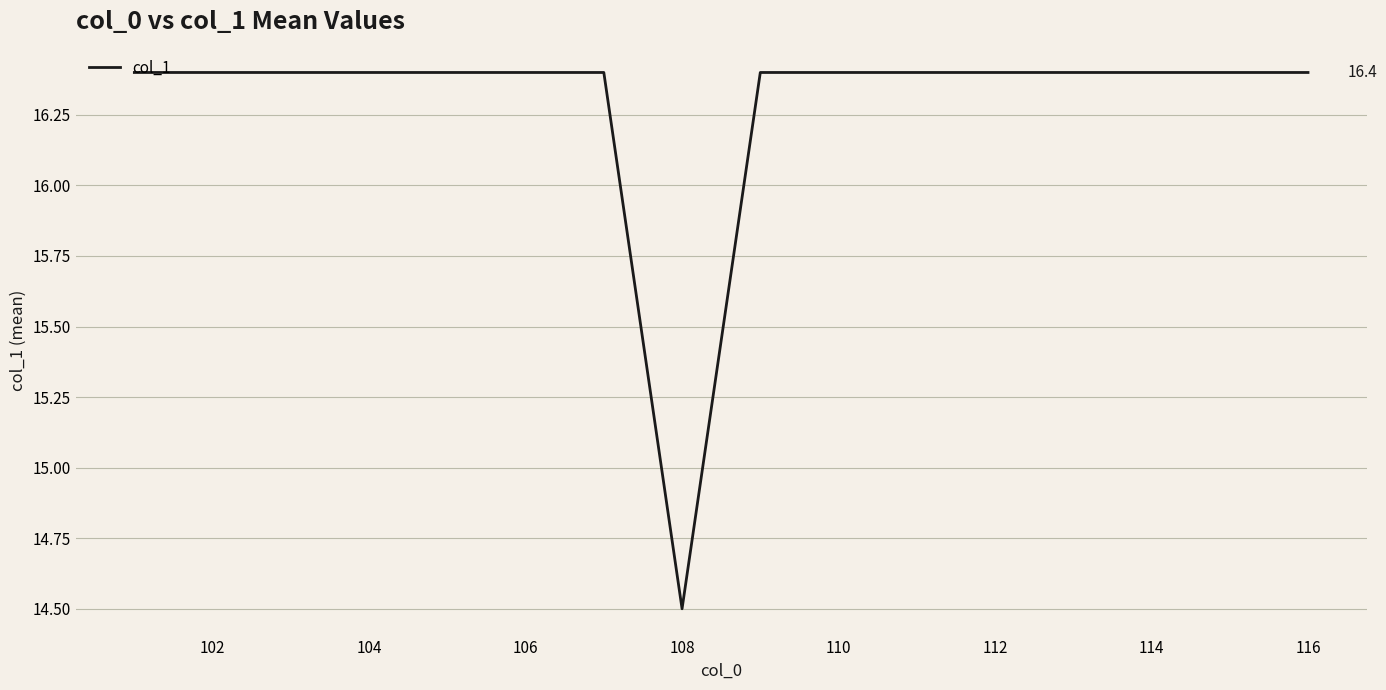

What is the maximum value shown in the chart?

16.4